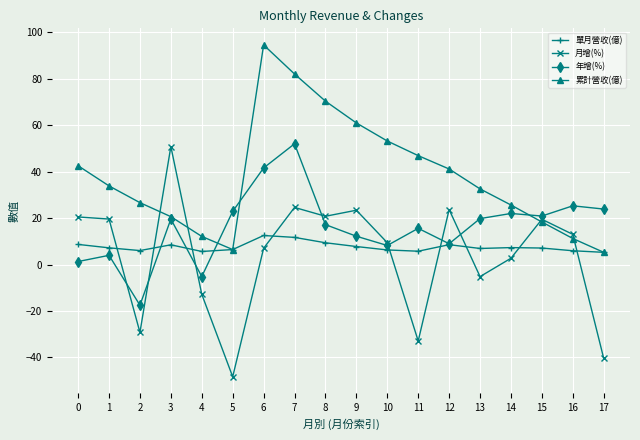

What is the value of the 累計營收(億) point at the 2nd from the left?

33.9